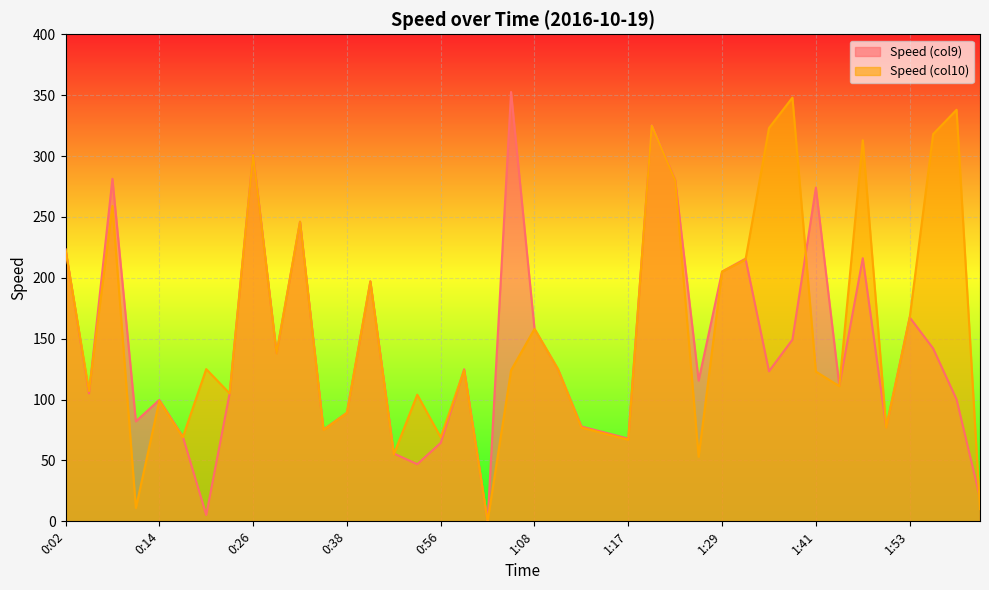

How many values in the Speed (col10) series exceed 124?

19